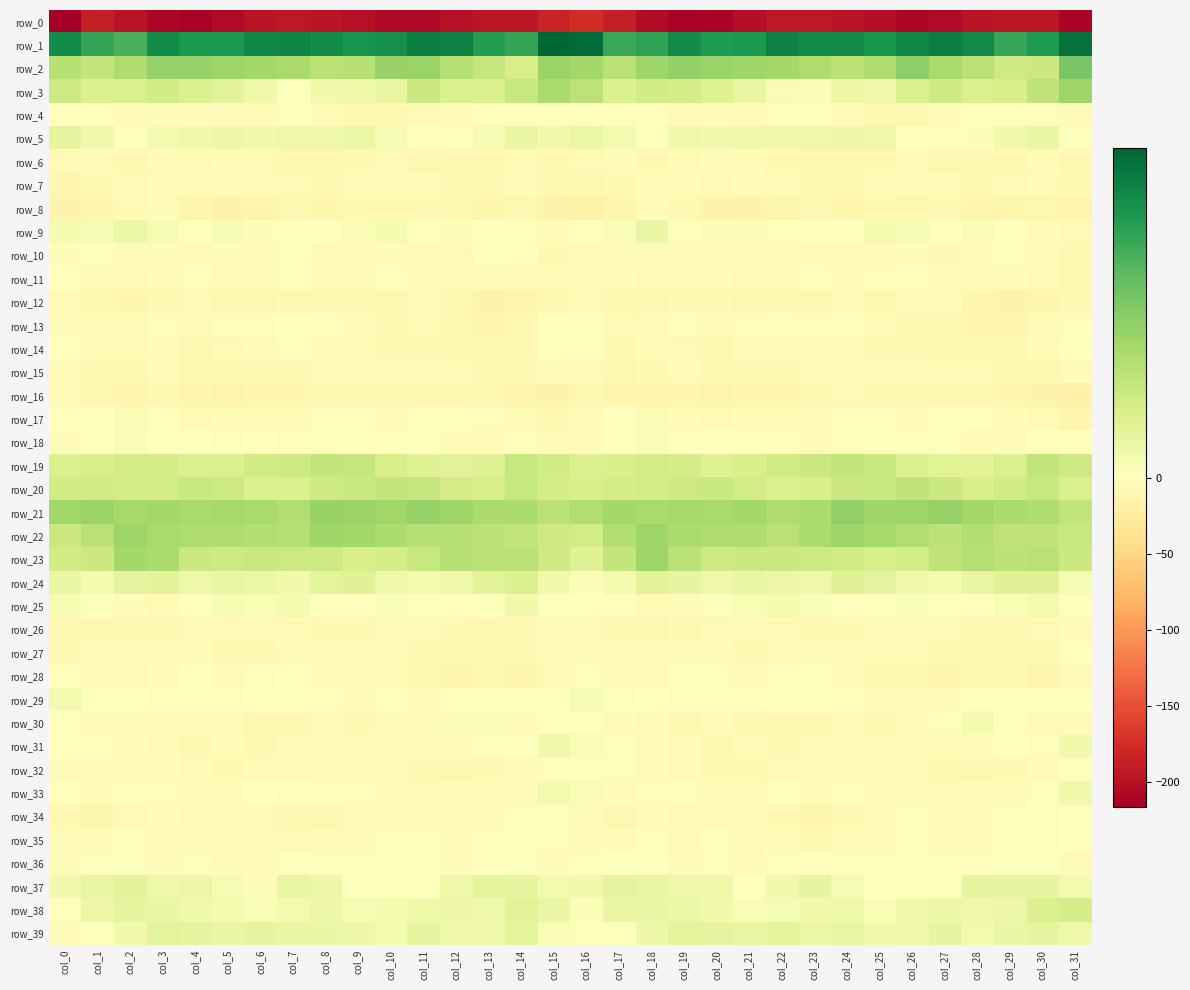

Reading right to left, extract all data points from this chart.

row_0: -209.9	-194.7	-195.4	-197.9	-205.6	-209.3	-202.1	-197.5	-194.3	-194.3	-202.5	-210.7	-212.5	-203.5	-189.4	-176.6	-182.8	-195.5	-195.2	-200.7	-208.1	-207.2	-199.8	-196.3	-193.3	-197.0	-205.5	-212.9	-209.8	-199.5	-188.9	-216.6
row_1: 47.6	39.2	35.9	42.8	45.1	43.2	39.8	42.1	42.4	44.4	39.7	39.2	42.5	36.7	35.7	48.9	49.9	36.4	38.3	44.3	44.8	41.5	40.4	42.2	43.5	42.9	39.4	39.7	42.1	33.2	36.4	42.5
row_2: 26.8	12.6	11.7	16.2	19.3	23.5	17.9	15.7	18.1	19.9	20.7	21.8	22.6	20.9	16.3	20.0	21.6	10.2	13.8	16.8	21.7	21.8	16.5	16.2	19.1	20.2	21.4	22.1	22.3	18.3	14.3	16.4
row_3: 21.1	15.2	10.5	9.2	12.0	9.1	3.2	4.4	1.1	1.8	5.8	8.4	10.6	11.6	9.3	15.2	18.9	13.3	9.7	9.6	12.8	5.5	3.9	3.5	0.5	3.5	7.1	9.1	11.6	9.6	9.1	12.3
row_4: -3.7	-1.7	-2.3	-2.2	-6.5	-10.6	-10.2	-6.4	-2.4	-2.9	-5.7	-5.8	-5.0	-3.2	-2.9	-1.8	-1.4	-1.8	-1.8	-4.1	-7.4	-11.5	-8.7	-4.5	-2.4	-3.5	-6.0	-5.6	-4.3	-3.6	-3.1	-1.8
row_5: 0.7	5.2	3.1	0.8	-1.5	0.2	4.1	4.6	3.9	3.9	4.0	3.4	3.6	0.6	2.5	5.1	3.4	5.1	2.0	-0.1	-1.6	2.0	5.0	4.1	3.9	3.7	4.3	3.3	2.8	-0.0	3.9	6.3
row_6: -9.9	-8.4	-8.9	-10.7	-11.6	-7.5	-8.8	-10.6	-11.7	-8.7	-6.4	-6.5	-8.1	-9.9	-6.7	-7.8	-10.8	-8.2	-9.9	-11.4	-10.2	-7.7	-9.1	-11.5	-10.4	-8.1	-5.6	-7.8	-8.3	-9.8	-5.7	-7.9
row_7: -8.6	-5.5	-8.2	-10.5	-5.0	-3.6	-5.4	-8.8	-9.0	-6.8	-6.1	-6.8	-4.0	-5.5	-8.7	-11.5	-9.9	-5.5	-10.2	-8.7	-3.8	-4.3	-6.4	-9.5	-8.1	-5.9	-6.5	-6.6	-3.4	-6.8	-8.9	-12.4
row_8: -14.3	-11.0	-12.3	-12.7	-9.9	-10.2	-8.6	-12.1	-11.2	-13.4	-16.3	-16.2	-8.7	-5.8	-12.0	-17.6	-15.3	-10.5	-13.3	-11.5	-10.0	-9.5	-9.4	-12.3	-11.3	-14.6	-16.7	-14.1	-6.7	-7.0	-12.8	-15.8
row_9: -6.8	-3.8	-1.4	1.2	0.2	2.1	2.5	-0.4	-1.5	0.6	1.6	0.8	0.5	5.2	1.5	-2.7	-6.1	-2.3	-0.4	0.9	0.7	2.6	1.8	-1.1	-0.6	0.8	2.3	-0.2	2.3	4.7	2.1	2.5
row_10: -10.3	-5.5	-1.8	-5.1	-8.5	-6.5	-7.6	-6.0	-3.6	-3.8	-6.7	-6.2	-3.9	-4.5	-4.5	-8.4	-9.6	-2.9	-2.3	-7.0	-8.1	-6.6	-7.4	-4.8	-3.1	-5.1	-6.5	-5.5	-4.1	-4.1	-3.3	-3.7
row_11: -9.5	-7.6	-6.7	-6.4	-6.1	-1.9	-3.4	-4.3	-3.3	-4.9	-7.3	-3.6	-4.1	-8.0	-5.9	-5.0	-7.4	-6.8	-6.5	-6.8	-4.4	-2.0	-4.1	-4.0	-3.1	-6.4	-6.3	-3.0	-5.7	-7.6	-3.4	-0.8
row_12: -11.0	-13.0	-16.6	-12.1	-6.0	-7.7	-10.4	-8.2	-10.5	-9.4	-11.4	-8.5	-9.7	-11.8	-11.7	-7.7	-8.8	-14.4	-16.4	-8.9	-5.7	-9.1	-9.9	-8.6	-10.1	-10.4	-10.6	-8.4	-10.2	-12.2	-10.0	-7.1
row_13: -2.3	-6.0	-12.0	-13.1	-8.6	-8.8	-7.0	-3.0	-1.7	-1.7	-2.7	-4.1	-3.2	-5.1	-8.1	-3.4	-0.6	-8.8	-13.1	-11.8	-7.6	-9.1	-5.2	-2.4	-1.6	-2.0	-3.4	-4.2	-2.9	-6.9	-7.4	-3.9
row_14: -1.5	-7.1	-10.0	-9.8	-10.4	-10.7	-8.6	-6.2	-3.9	-3.8	-6.2	-10.4	-6.9	-6.9	-8.8	-2.0	-1.3	-8.5	-10.0	-10.0	-10.7	-10.5	-7.2	-5.8	-3.0	-4.7	-7.9	-10.3	-5.7	-8.3	-7.3	-1.4
row_15: -5.7	-10.4	-11.5	-7.8	-6.8	-4.7	-4.3	-5.2	-8.4	-9.0	-9.6	-10.0	-8.1	-8.6	-11.0	-7.4	-5.8	-11.6	-9.9	-7.4	-6.3	-4.5	-4.1	-6.3	-9.0	-9.0	-10.1	-9.2	-8.0	-9.7	-10.4	-7.9
row_16: -20.1	-16.6	-13.4	-8.8	-9.2	-10.0	-10.0	-8.0	-11.2	-12.8	-12.6	-13.8	-12.0	-12.0	-12.3	-11.4	-15.3	-15.0	-11.4	-8.5	-9.6	-10.4	-9.0	-8.5	-12.7	-12.2	-13.6	-13.2	-11.7	-12.4	-10.6	-7.3
row_17: -12.7	-7.0	-4.8	-1.0	-0.4	-3.5	-3.3	-2.2	-3.6	-3.6	-5.1	-7.8	-4.2	1.2	-1.2	-5.5	-9.2	-5.5	-3.3	-0.6	-1.1	-4.2	-2.5	-2.6	-3.7	-4.0	-6.1	-7.6	-1.7	1.4	-1.4	-0.5
row_18: -0.2	-1.3	-6.0	-6.8	-3.4	0.0	-1.6	-0.7	-3.8	-0.2	0.1	0.3	-0.8	1.5	-0.4	-3.8	-3.5	-2.3	-6.8	-6.2	-1.4	-0.7	-1.1	-1.8	-2.8	0.2	0.4	-0.4	-0.1	1.9	-1.4	-3.8
row_19: 11.9	14.6	9.7	7.6	7.4	9.3	12.6	14.7	12.7	11.6	10.1	7.8	10.7	11.2	9.9	8.8	11.4	13.5	8.4	7.1	8.0	10.4	13.9	14.2	11.9	11.5	8.9	8.8	11.0	11.3	9.9	9.6
row_20: 9.5	13.4	11.6	10.0	12.8	14.9	13.3	12.7	10.0	8.7	11.3	13.1	12.1	11.0	10.6	9.9	10.7	13.4	10.4	10.8	13.9	14.2	13.2	12.0	9.2	9.2	12.3	13.2	11.2	11.2	11.4	11.4
row_21: 14.5	18.3	18.6	19.9	22.3	21.2	20.9	22.8	18.5	18.1	20.4	19.4	19.8	19.4	20.2	17.8	16.1	18.6	18.7	20.8	22.5	20.6	21.7	22.0	17.5	19.3	19.7	19.5	20.0	19.7	21.5	20.6
row_22: 13.6	14.9	15.0	17.2	16.0	17.8	19.6	21.2	18.6	16.3	18.2	18.3	18.4	20.9	17.6	10.9	11.9	14.7	15.9	16.7	16.7	18.7	20.3	20.8	17.0	17.3	18.0	18.1	19.4	21.2	16.3	12.8
row_23: 12.5	16.1	15.7	17.1	14.9	11.2	10.2	11.4	12.4	12.7	12.8	11.9	16.1	20.7	14.1	8.0	12.0	16.1	16.3	16.5	13.6	10.6	10.2	12.3	12.2	13.2	12.1	12.6	18.5	20.1	12.7	11.5
row_24: 2.3	8.1	8.1	5.6	2.5	3.5	6.5	8.2	3.9	4.3	5.8	4.1	6.2	7.3	2.7	0.9	3.2	9.1	7.3	4.0	2.7	4.0	7.9	6.8	3.4	5.1	5.7	4.0	7.2	6.4	2.7	5.2
row_25: -3.1	3.1	1.7	-0.8	-1.2	1.8	-0.4	-0.7	1.9	2.7	1.7	0.4	-5.0	-7.3	-1.3	0.3	-0.6	3.6	0.4	-1.2	-0.3	1.8	-1.3	0.2	2.7	1.7	2.1	-1.4	-7.3	-4.9	0.4	2.3
row_26: -4.2	-7.7	-11.1	-10.7	-7.2	-5.5	-8.2	-8.5	-8.6	-7.9	-7.0	-7.2	-8.8	-11.5	-11.1	-8.2	-6.4	-9.3	-11.3	-9.7	-5.7	-6.0	-8.8	-8.8	-8.0	-7.8	-7.1	-7.1	-10.5	-11.4	-11.6	-10.4
row_27: -3.2	-9.2	-9.1	-10.6	-10.2	-7.6	-8.3	-4.7	-6.0	-8.2	-9.2	-6.6	-3.9	-4.8	-6.5	-5.3	-6.3	-9.7	-9.2	-11.0	-8.6	-7.6	-7.5	-4.6	-6.6	-8.8	-9.0	-4.7	-4.3	-5.7	-8.4	-11.3
row_28: -6.7	-12.3	-11.2	-11.5	-12.5	-9.1	-8.5	-5.1	-1.5	-1.0	-5.2	-3.3	-1.7	-6.1	-6.6	-2.9	-6.8	-13.2	-10.5	-12.3	-11.4	-8.0	-8.2	-3.6	-0.7	-2.4	-5.4	-1.6	-3.4	-7.4	-6.4	-3.3
row_29: -0.8	-1.3	-1.1	-0.3	-4.7	-3.5	-4.1	-2.4	-0.7	0.0	-2.1	-2.5	-2.6	-1.5	0.6	2.0	0.6	-1.9	-0.3	-1.8	-5.2	-2.6	-4.2	-1.8	0.1	-0.7	-2.7	-2.0	-2.6	-1.2	0.5	2.9
row_30: -4.6	-4.7	-0.2	2.5	-2.2	-4.8	-9.2	-7.4	-9.8	-11.3	-8.6	-7.0	-8.7	-7.4	-3.9	-0.9	-3.0	-3.8	1.9	0.9	-3.5	-5.9	-9.3	-7.8	-10.5	-11.0	-7.4	-7.7	-8.3	-6.8	-4.0	-0.8
row_31: 3.2	0.5	-1.4	-4.4	-6.9	-6.0	-6.9	-4.4	-5.7	-10.1	-7.9	-9.6	-7.6	-6.1	-2.7	1.5	3.6	-0.8	-2.1	-6.1	-6.2	-5.9	-6.4	-4.2	-7.7	-9.7	-8.0	-9.3	-7.1	-5.1	-3.1	-0.6
row_32: -1.5	-6.9	-9.3	-10.8	-10.2	-8.1	-7.4	-6.1	-7.4	-8.2	-8.9	-9.1	-6.9	-5.1	-3.3	-2.8	-3.3	-8.3	-9.9	-11.1	-8.9	-8.0	-6.2	-6.7	-7.8	-8.2	-9.5	-8.1	-6.7	-4.0	-4.8	-4.0
row_33: 3.5	-2.0	-5.0	-5.2	-7.2	-5.8	-4.5	-2.6	-4.1	-0.4	-3.4	-4.6	-2.9	-2.7	-4.2	1.6	2.9	-3.9	-5.0	-5.7	-7.4	-5.1	-3.2	-3.4	-3.1	-0.1	-5.0	-3.5	-3.0	-3.2	-4.9	0.2
row_34: 0.1	-2.2	-3.0	-4.9	-4.9	-3.3	-5.3	-9.2	-12.7	-8.6	-7.4	-7.3	-7.2	-6.2	-11.2	-5.9	-2.0	-2.7	-3.4	-5.5	-4.4	-3.4	-6.1	-11.5	-11.6	-7.5	-7.5	-7.4	-6.2	-8.3	-12.0	-8.7
row_35: -0.8	-1.9	-2.1	-4.5	-3.5	-2.8	-3.4	-4.2	-8.8	-6.4	-4.6	-3.1	-7.5	-2.8	-3.4	-3.5	-2.8	-2.2	-2.5	-5.0	-2.6	-2.8	-3.5	-6.2	-8.2	-5.8	-3.6	-4.8	-6.5	-2.0	-4.7	-5.9
row_36: -4.1	-0.9	-0.5	-3.1	-2.6	-1.5	-2.0	-2.5	-2.7	-2.9	-4.6	-2.1	-3.6	-0.8	-1.2	-3.4	-3.9	-0.2	-1.4	-3.7	-1.7	-1.4	-2.4	-2.5	-2.6	-3.8	-3.7	-2.3	-3.4	0.5	-2.5	-4.2
row_37: 3.0	5.9	6.2	6.6	0.4	0.3	-1.3	2.3	6.1	3.2	-0.0	4.2	4.1	5.7	6.6	3.2	2.9	6.1	6.8	4.3	-0.1	0.1	-1.2	4.7	5.6	0.9	2.0	4.4	4.2	7.3	5.7	3.3
row_38: 10.6	9.3	4.6	3.9	4.3	3.3	1.9	4.1	3.3	2.0	1.5	3.4	4.7	5.3	5.4	1.1	5.1	7.7	3.7	4.4	4.1	2.9	2.0	4.5	2.8	1.4	2.6	3.6	5.2	5.9	4.6	-2.8
row_39: 4.2	6.4	5.3	2.9	6.1	3.7	3.4	5.8	4.8	6.7	5.7	5.9	6.7	4.6	0.4	-3.1	1.9	6.9	3.8	4.0	6.0	2.5	4.6	5.3	5.4	6.6	5.3	6.3	6.7	3.5	-0.5	-3.7